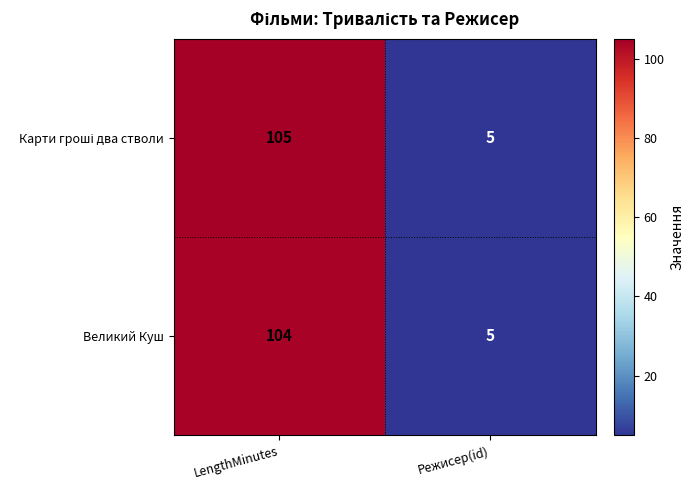

At which category does the chart reach its minimum across all series?

Режисер(id)